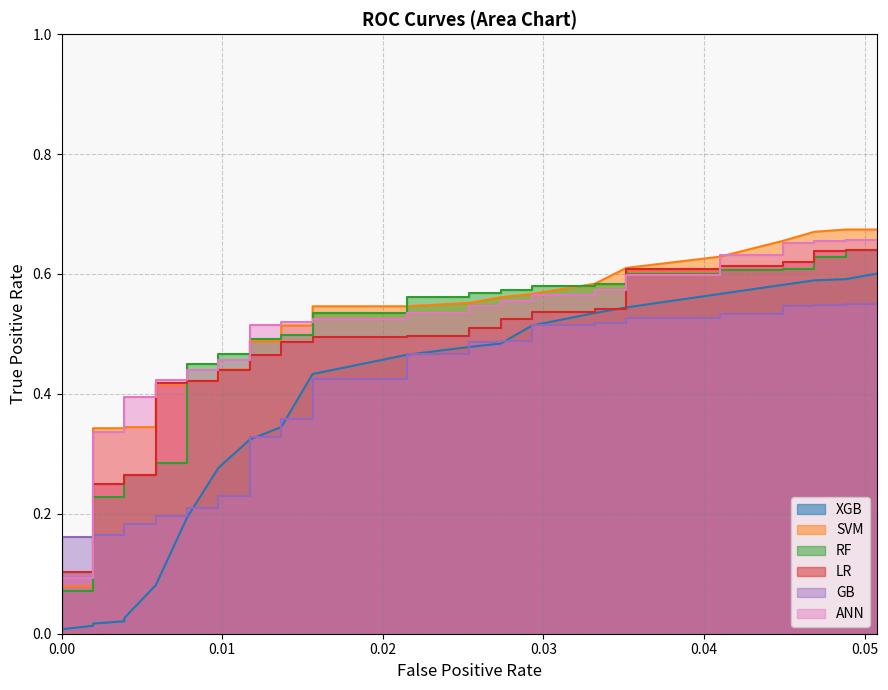

List the series in order of their peak value, highest first.

SVM_TPR, ANN_TPR, RF_TPR, LR_TPR, XGB_TPR, GB_TPR